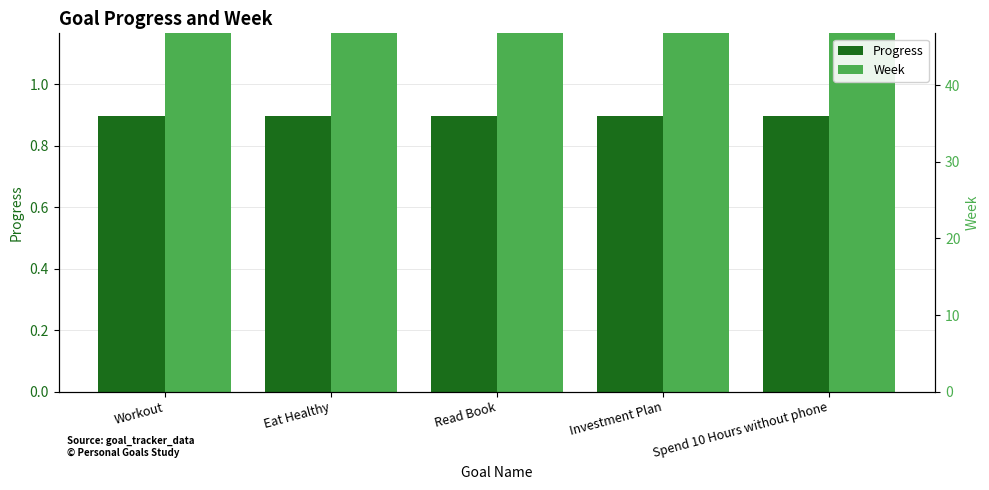

What is the minimum value shown in the chart?

0.9